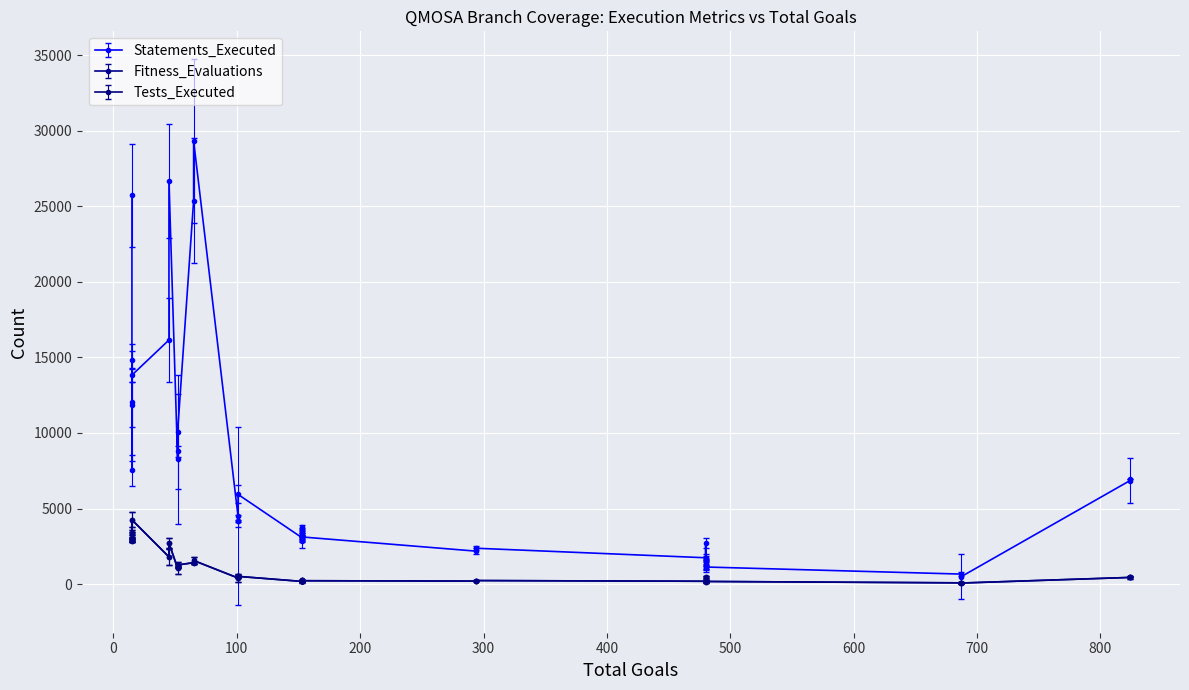

What is the maximum value shown in the chart?

29320